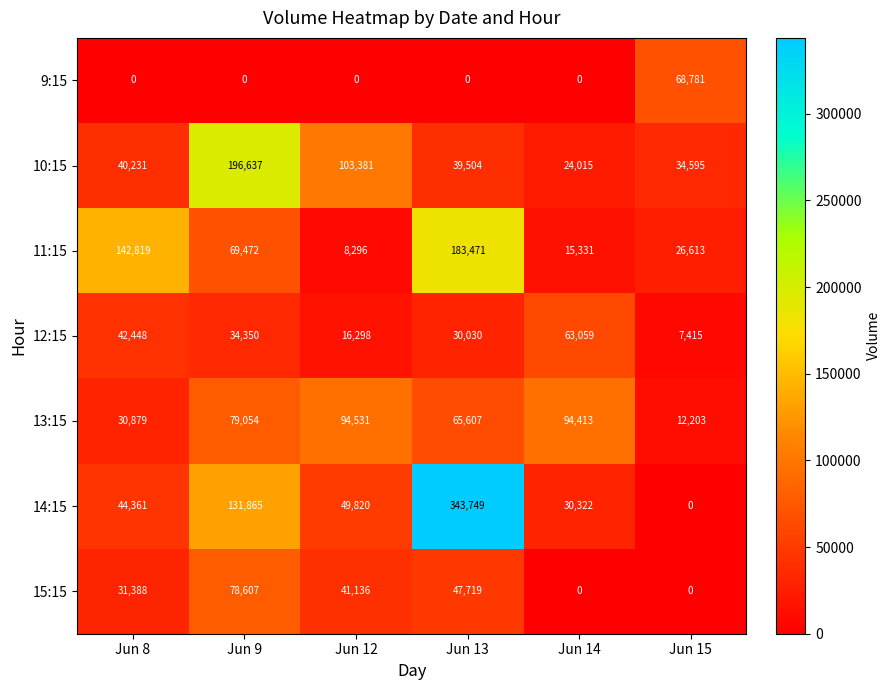

What is the difference between the 13:15 values at Jun 15 and Jun 13?

53404